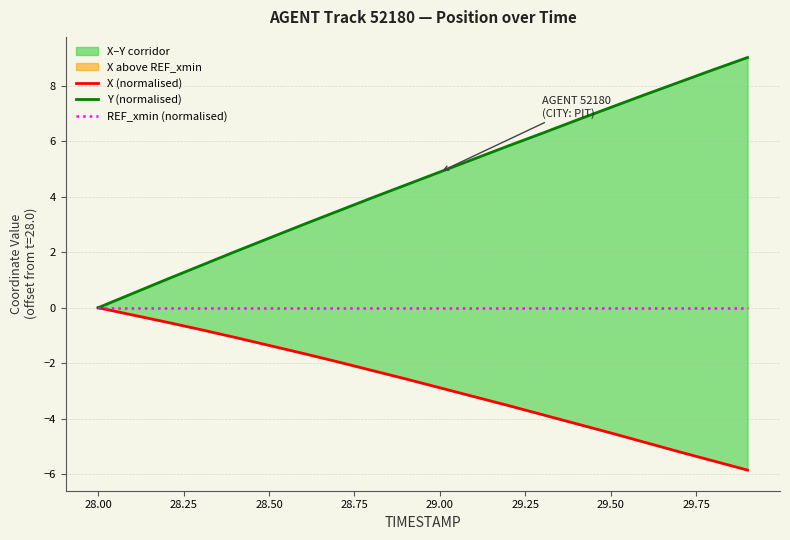

Rank the series by their average value, from lowest to highest.

X (normalised), REF_xmin (normalised), Y (normalised)